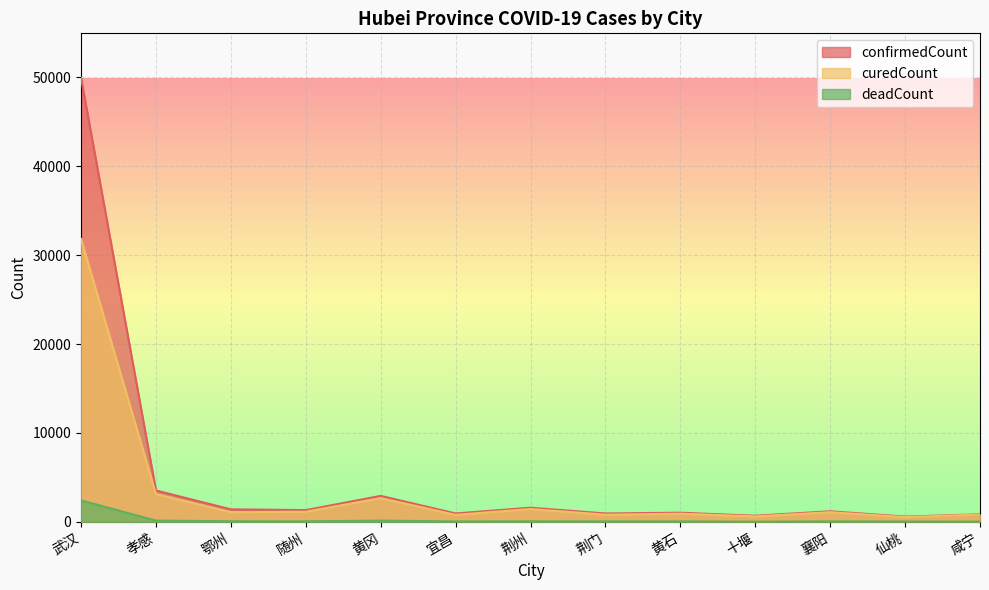

Where is the first local minimum for confirmedCount?

随州